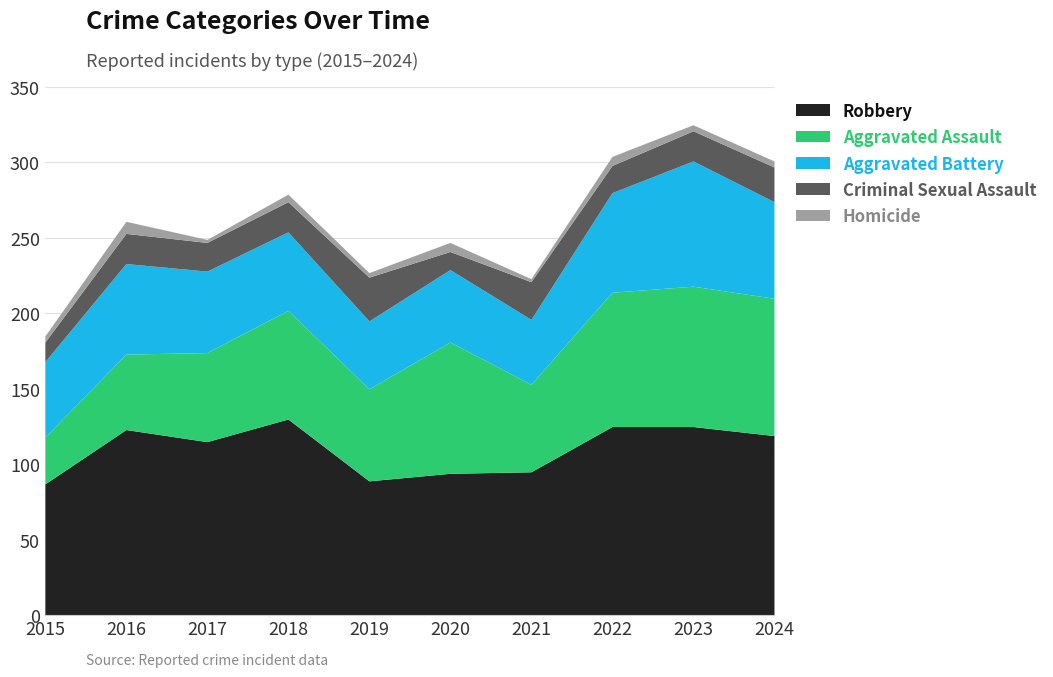

What is the highest value of the Criminal Sexual Assault series?

29